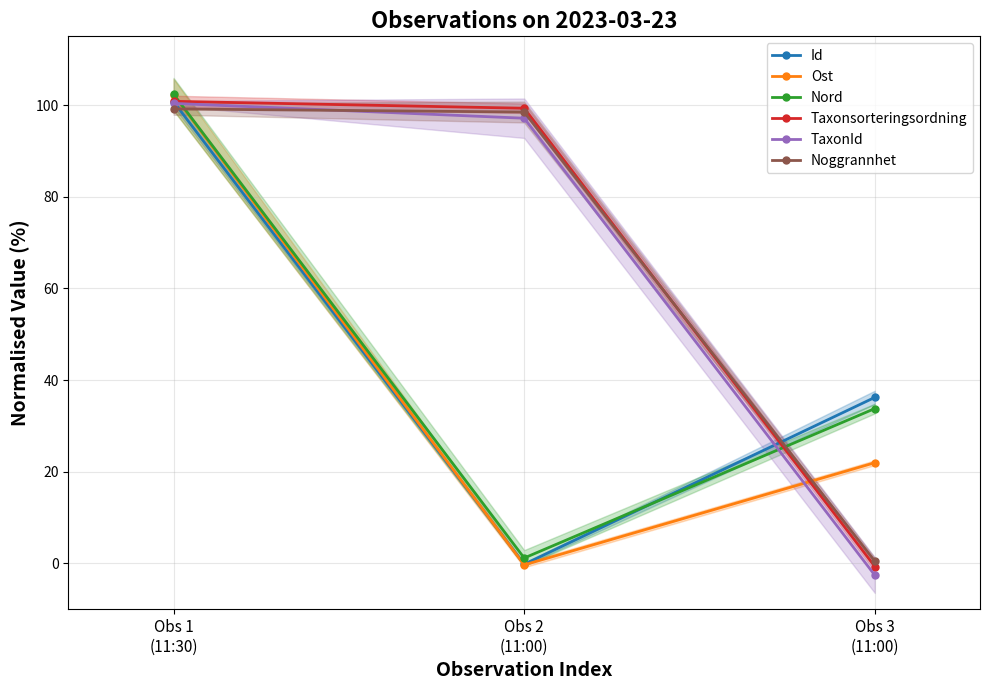

What is the difference between the Ost values at Obs 3
(11:00) and Obs 1
(11:30)?

80.3